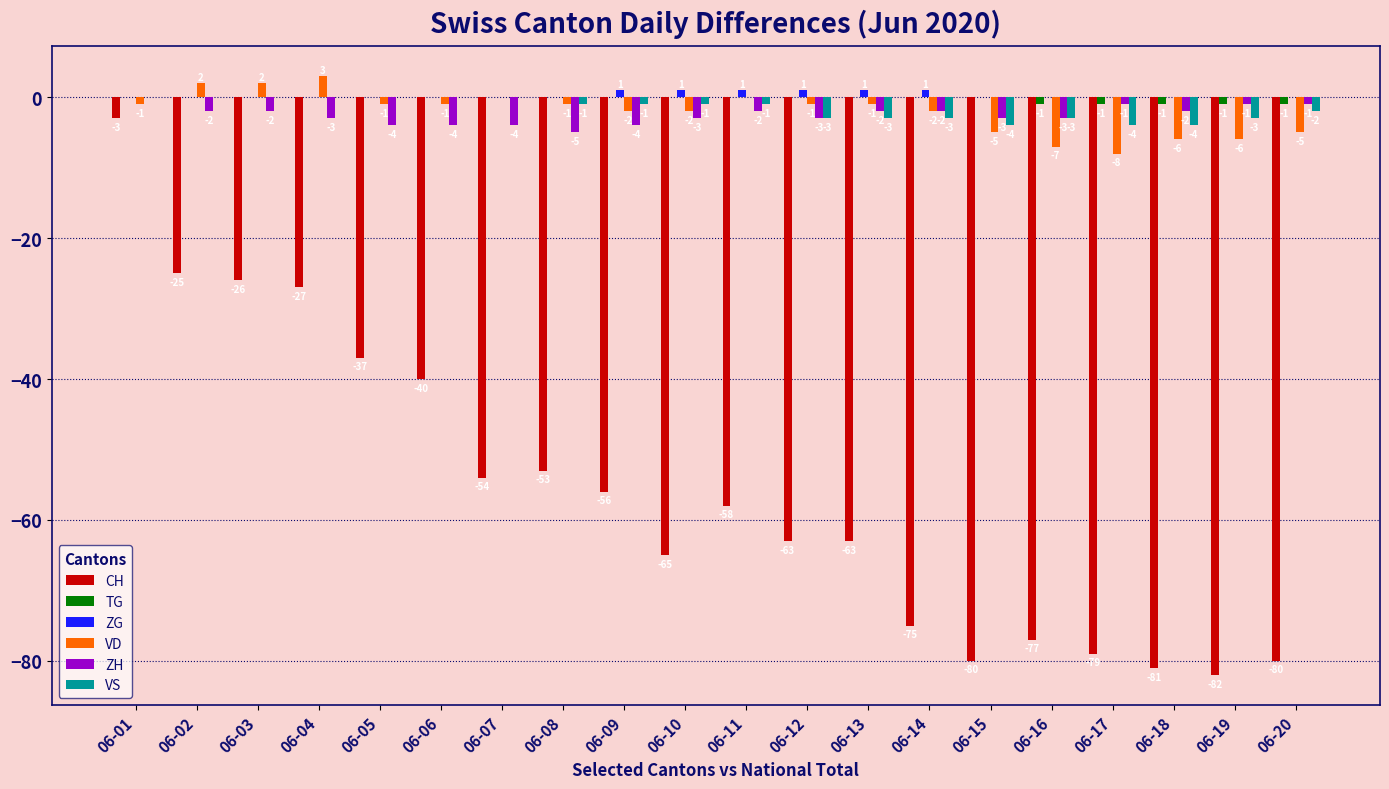

How many values in the CH series exceed -58?

9